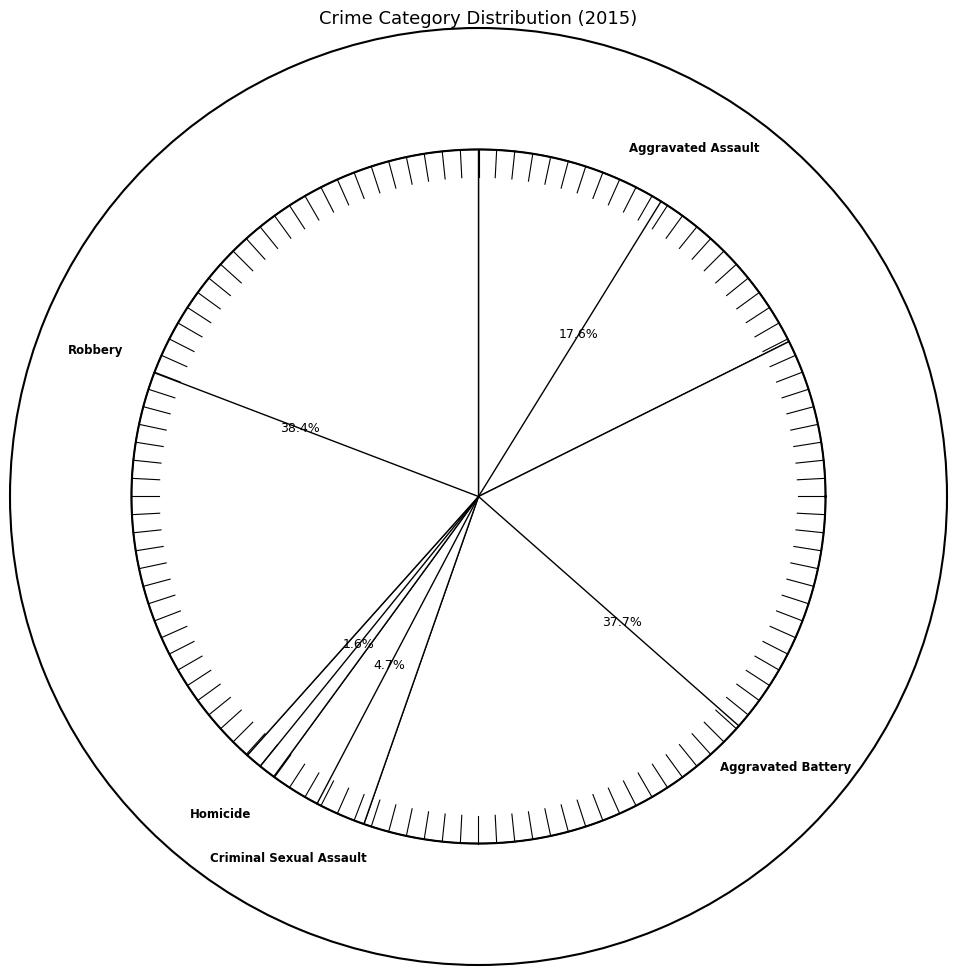

True or false: Homicide accounts for 9% of the total.

False